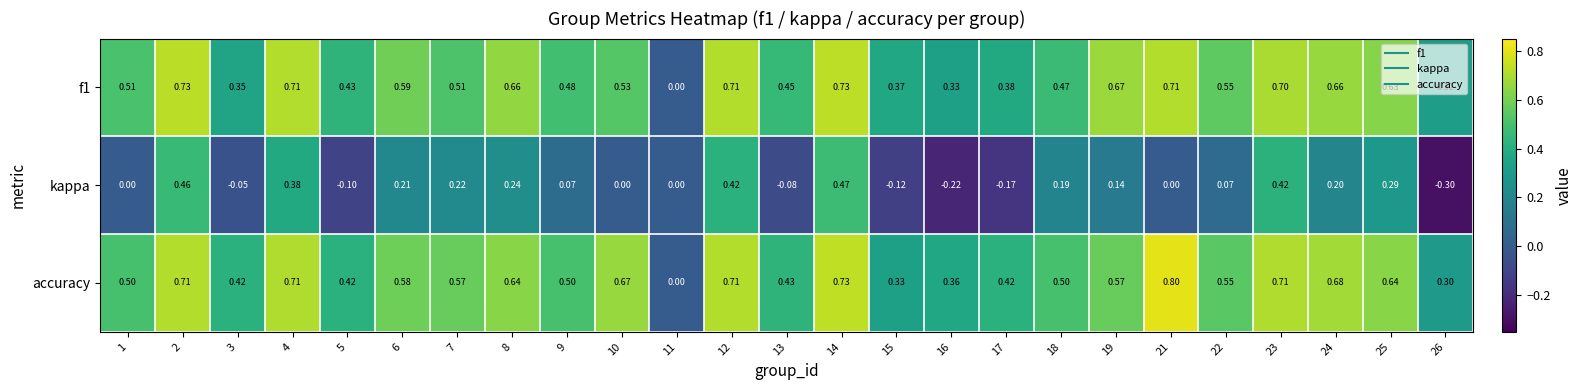

Is the value of accuracy at 10 greater than the value of f1 at 21?

No